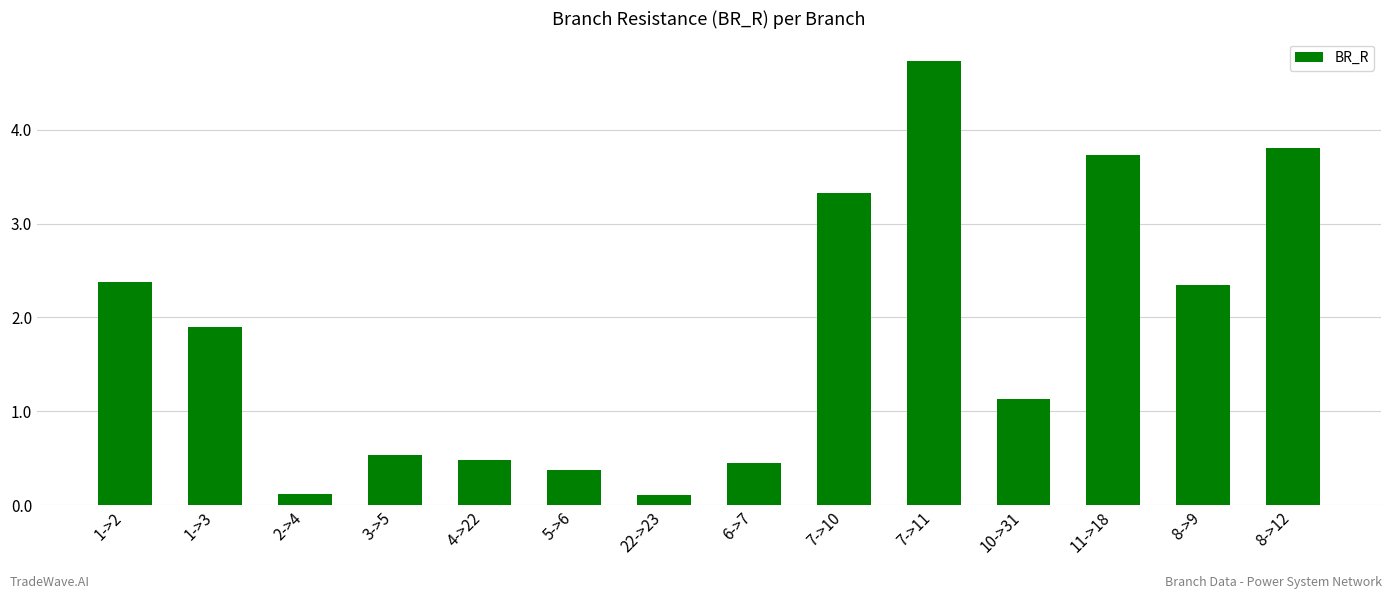

What position from the right is 11->18?

3